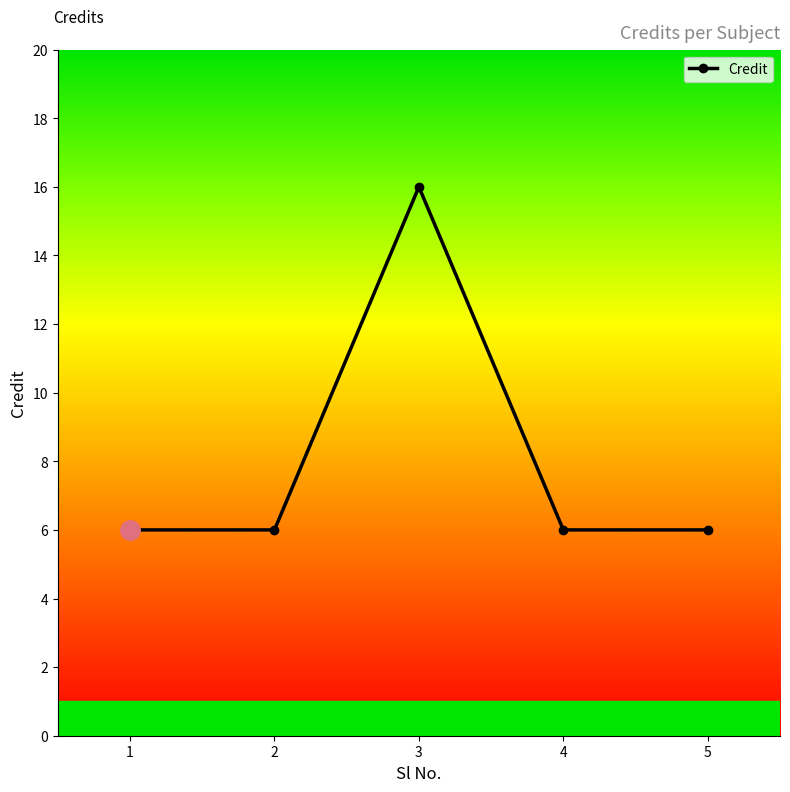

Approximately how many times larger is the value at 5 compared to 1?

1.0